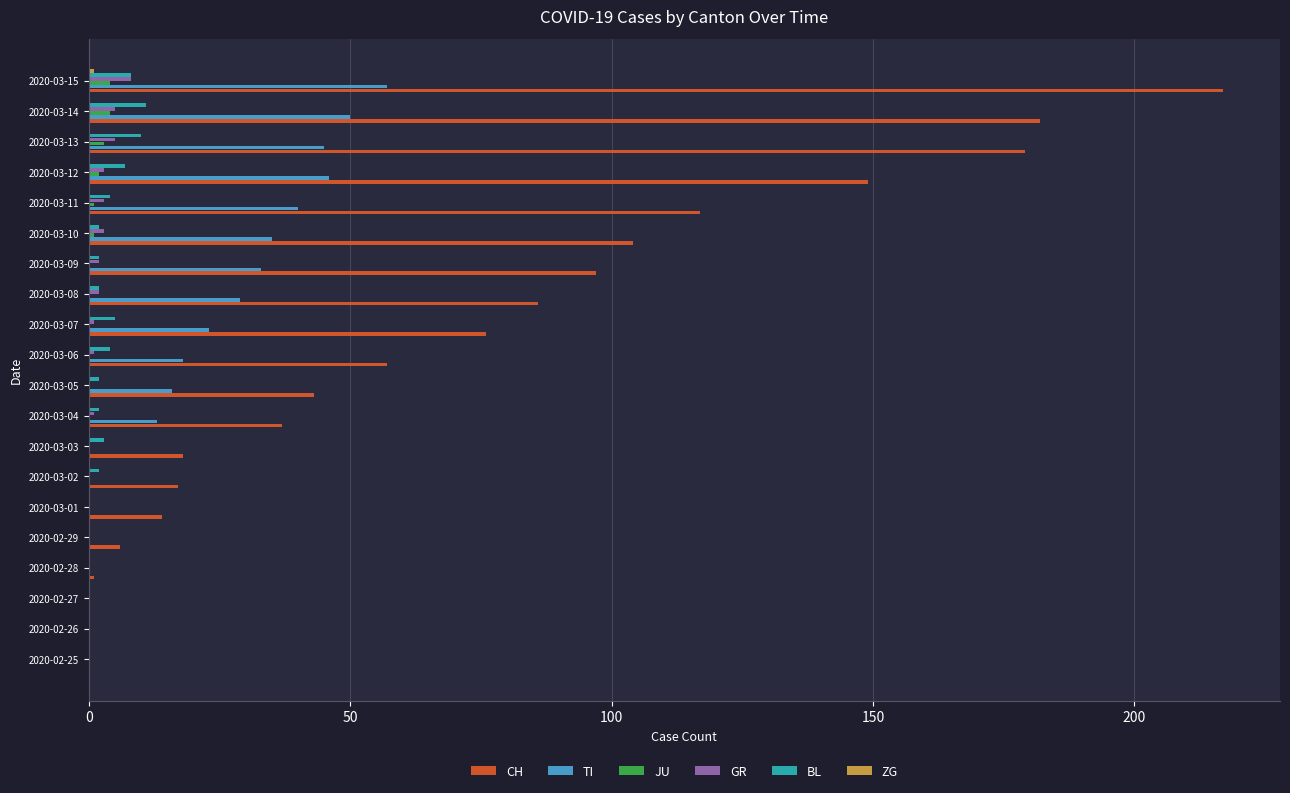

Between 2020-03-01 and 2020-03-10, which series saw the biggest shift?

CH